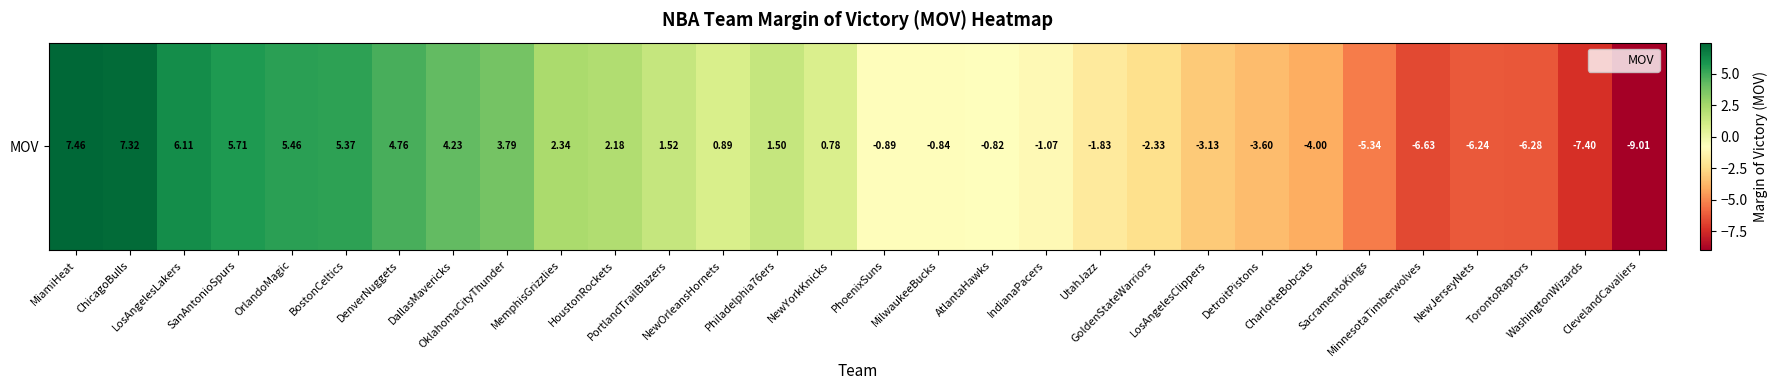

Where is the data nearest to the value 0?

NewYorkKnicks